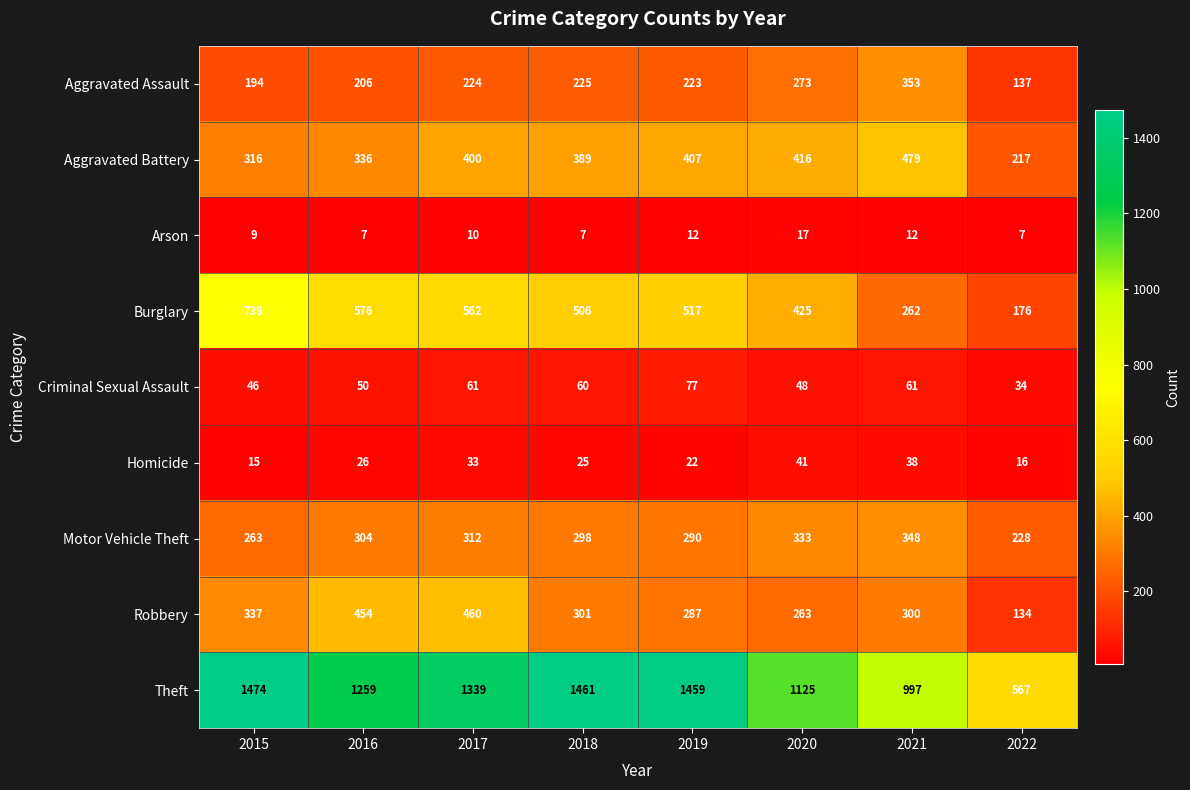

What is the spread (max minus min) of values at 2020?

1108